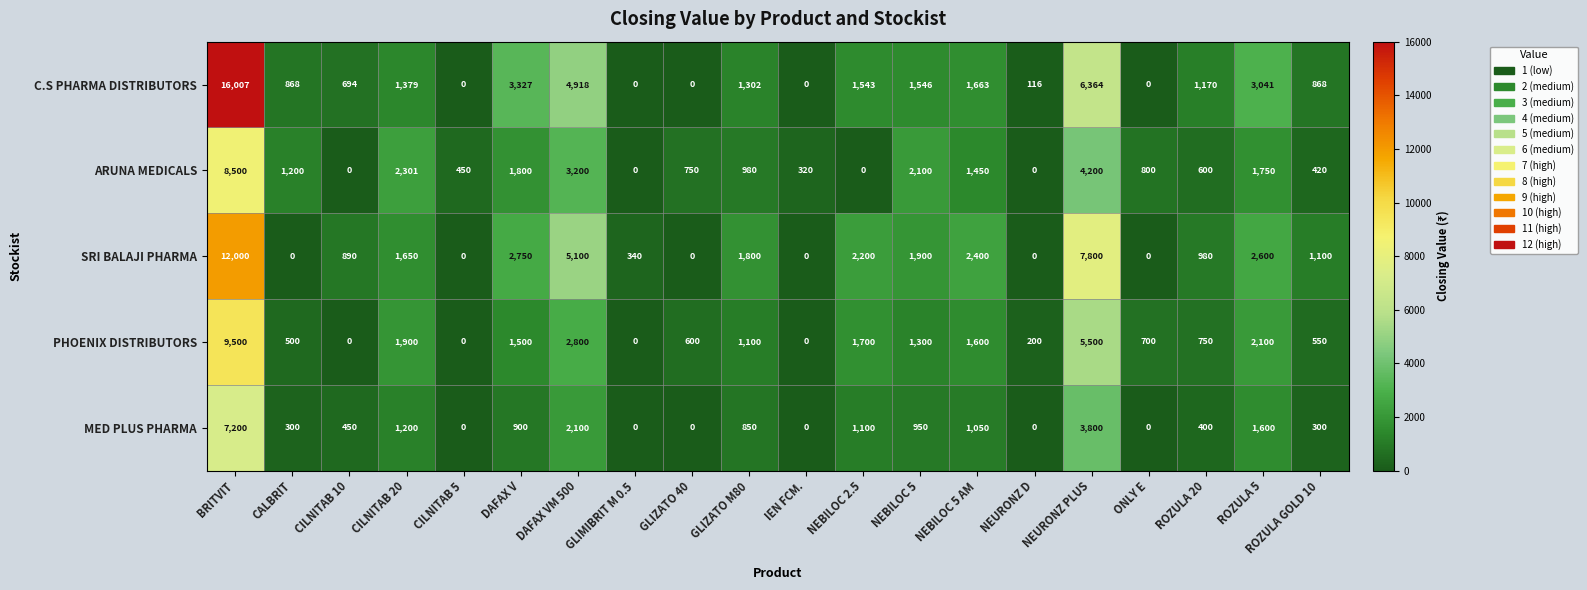

What is the greatest value displayed?

16007